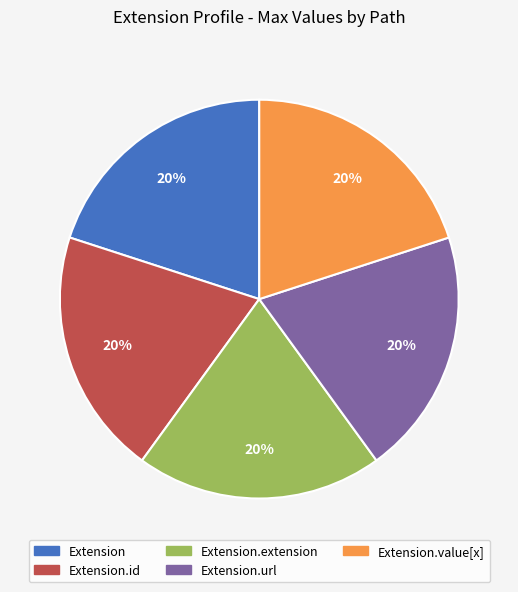

Is there any slice that represents more than half of the pie?

No